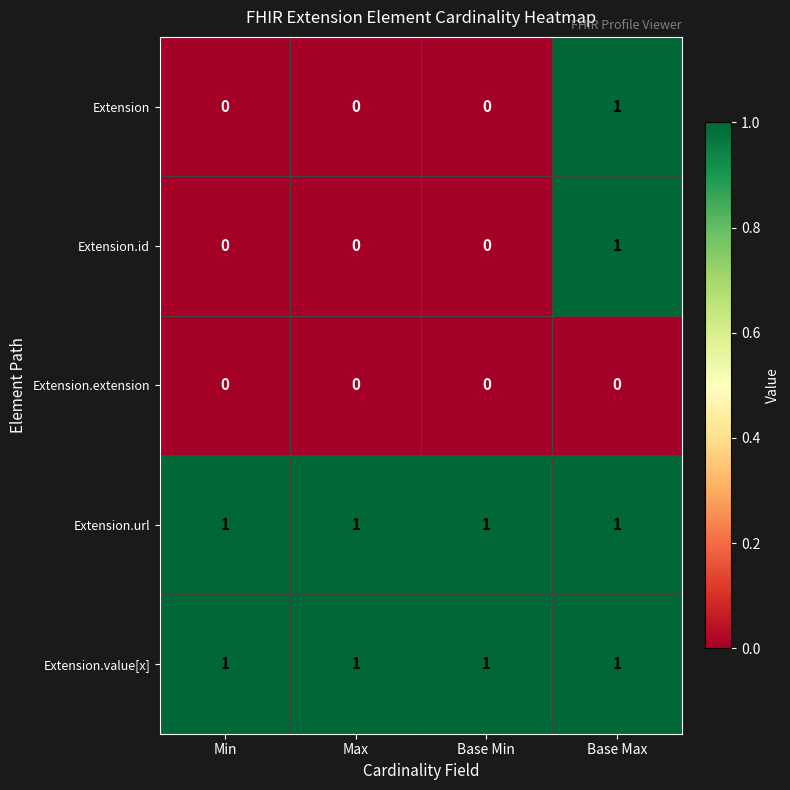

What is the spread (max minus min) of values at Max?

1